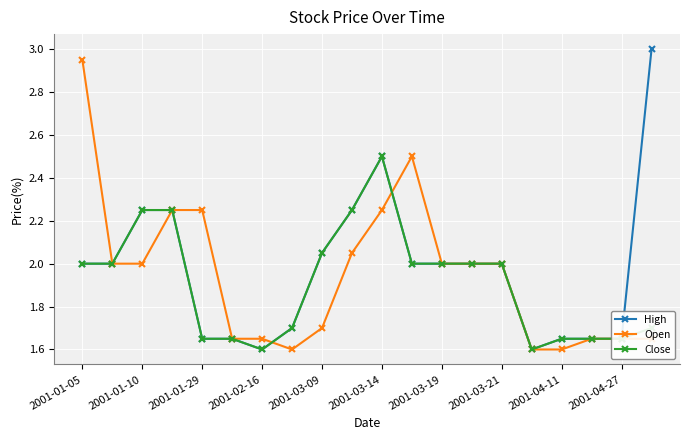

How many lines are shown in the chart?

3